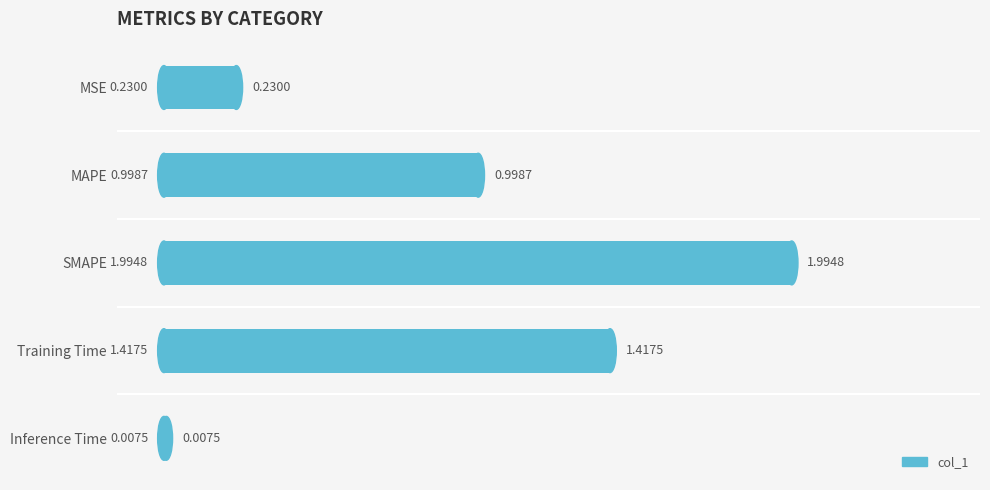

What is the change in value from MSE to Training Time?

+1.2